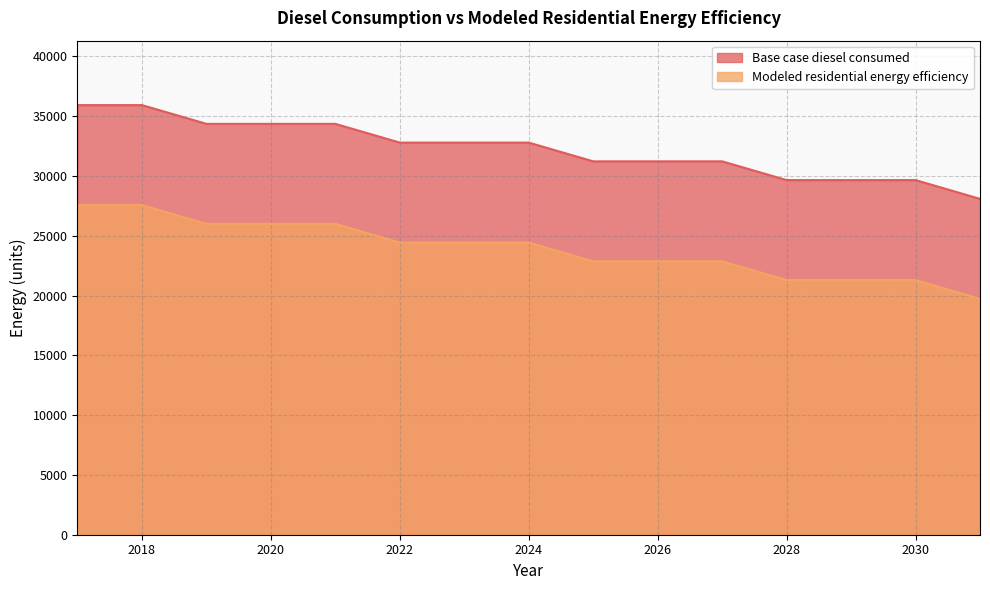

What is the value of the Base case diesel consumed point at the 2nd from the left?

35927.3